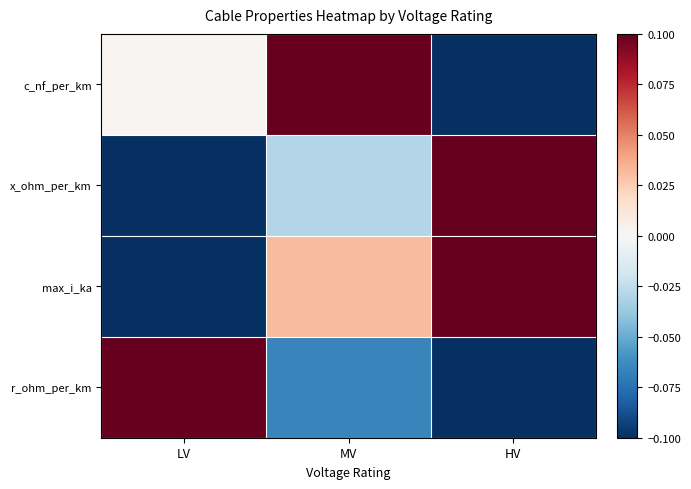

Which series has the widest spread of values?

c_nf_per_km